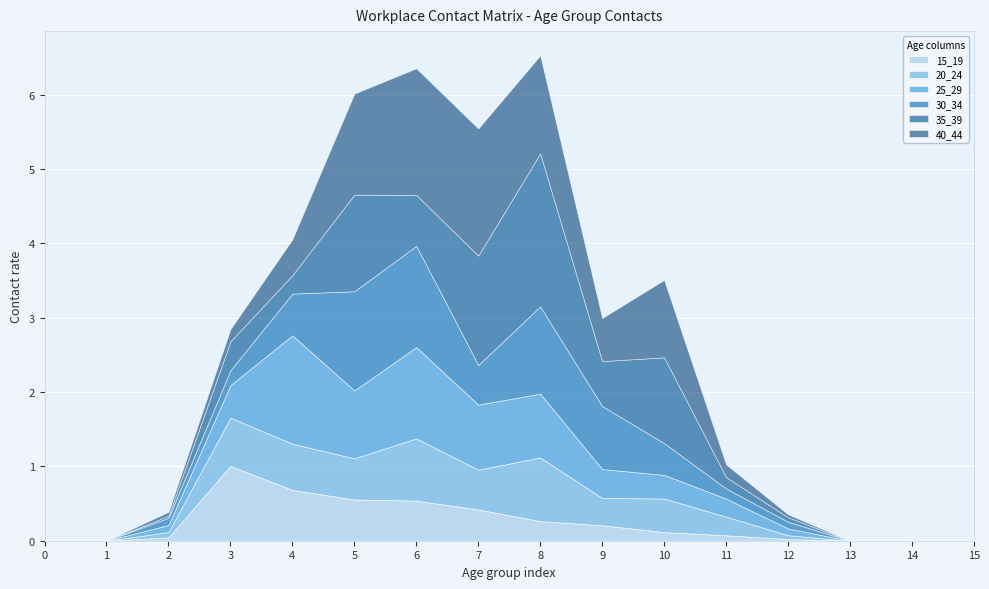

Which has a higher value, 4 or 3?

3